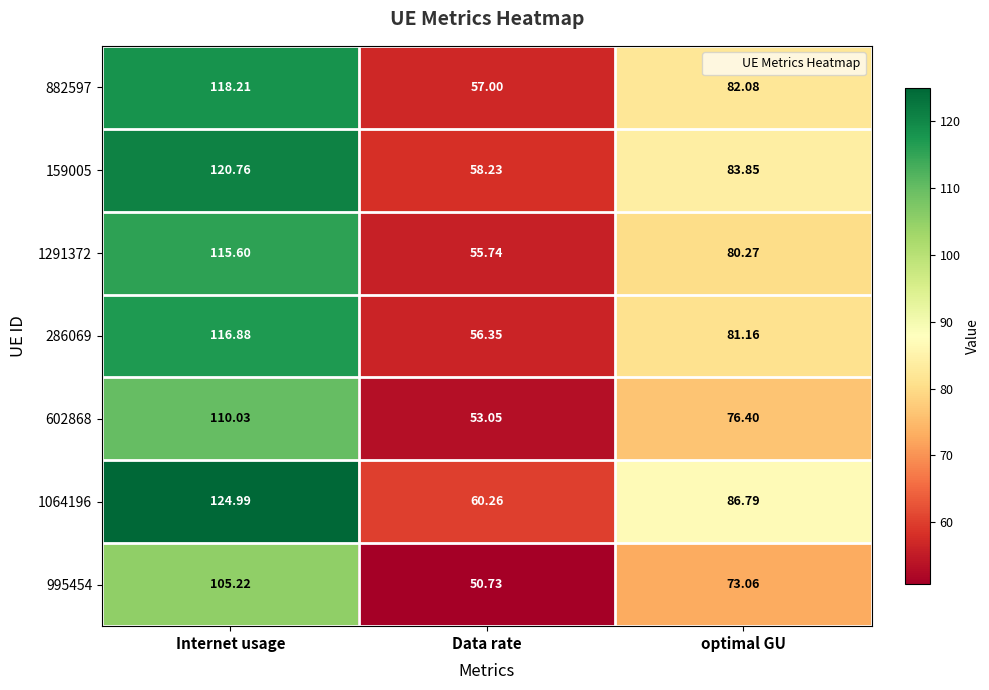

Between Internet usage and optimal GU, which series saw the biggest shift?

1064196